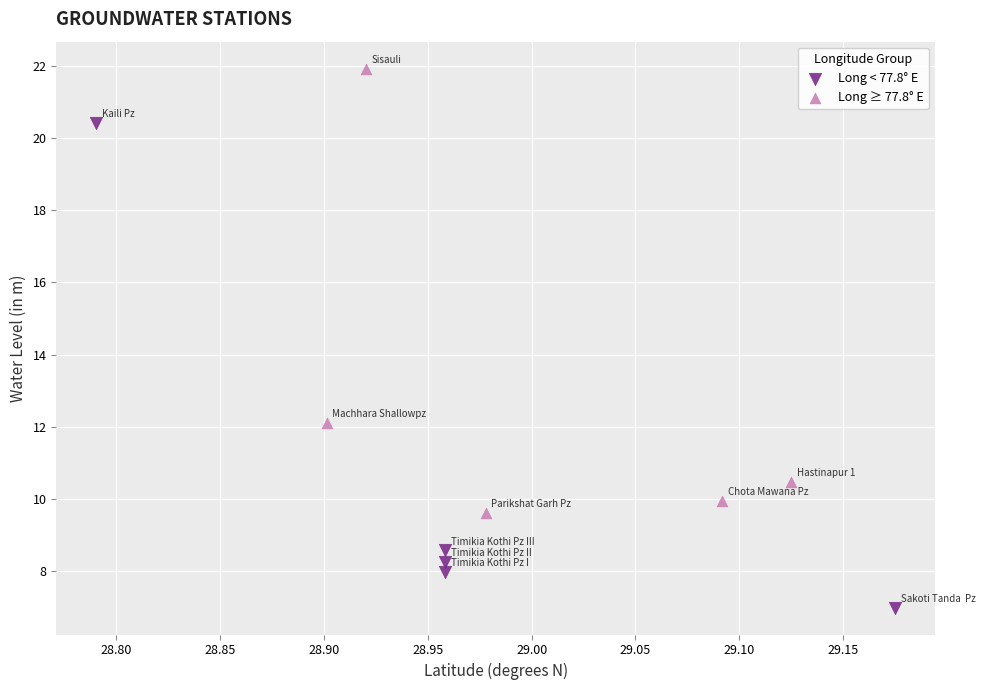

Which series has the widest spread of Y values?

Long < 77.8° E